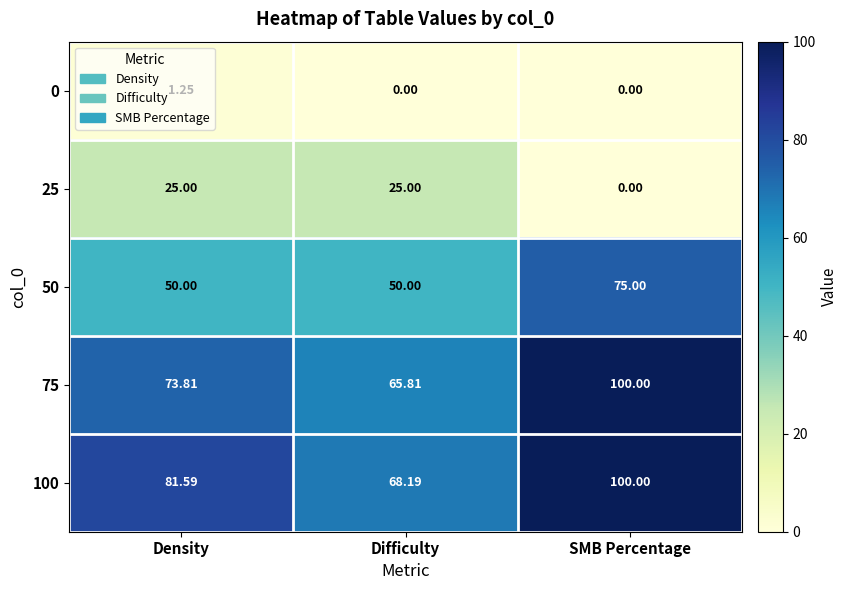

Rank the categories by 100 value from lowest to highest.

Difficulty, Density, SMB Percentage